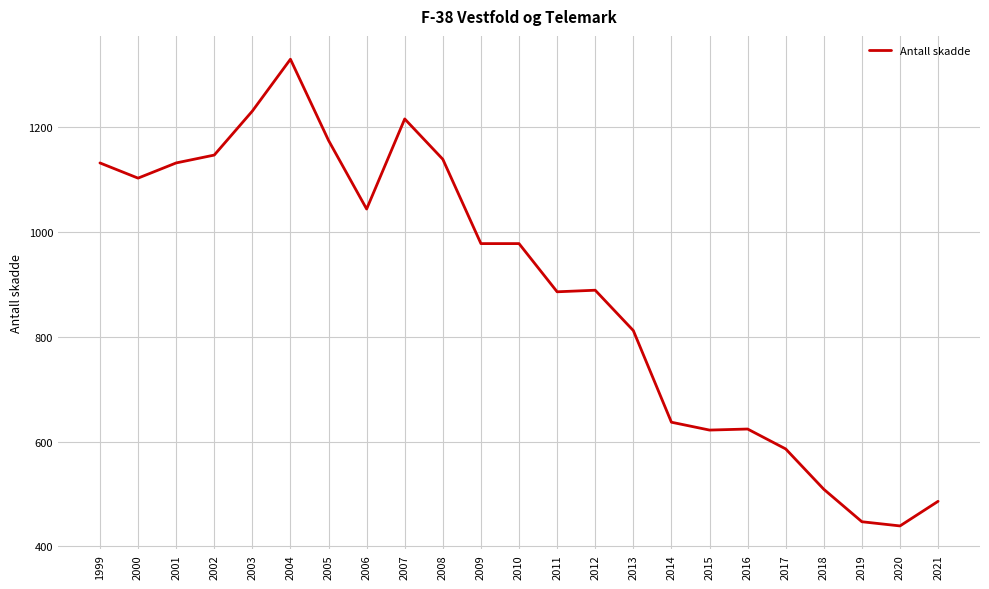

Read the value at 2003.

1231